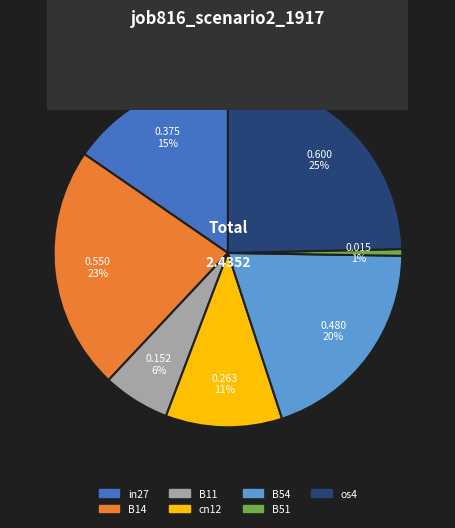

Which category has the biggest portion of the pie?

os4